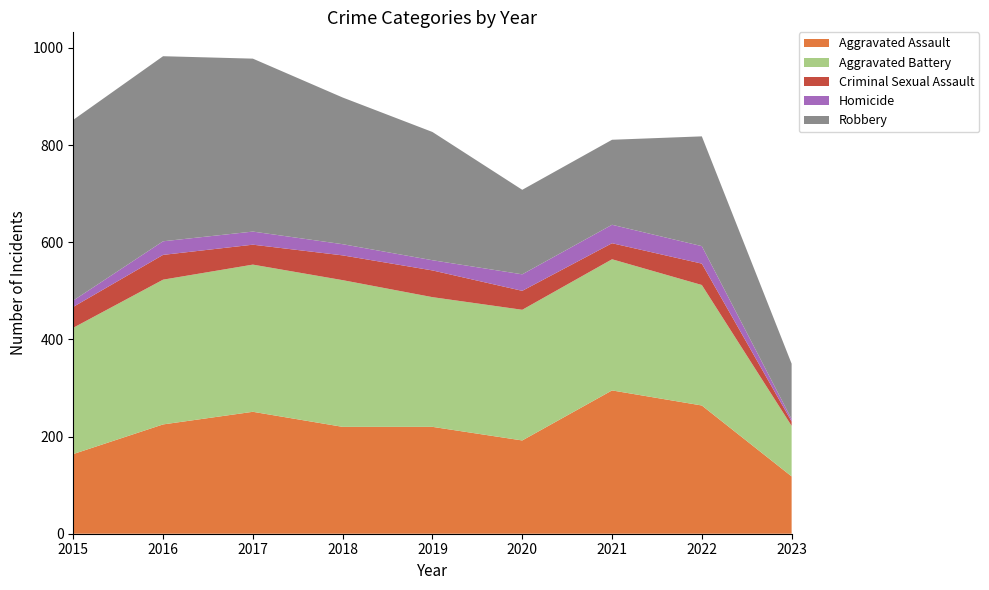

Reading left to right, transcribe all the data shown in this chart.

Aggravated Assault: 164	225	251	220	220	192	295	264	118
Aggravated Battery: 260	298	303	302	267	269	270	248	104
Criminal Sexual Assault: 43	51	41	51	55	39	33	44	9
Homicide: 13	28	27	23	21	34	38	36	5
Robbery: 372	381	356	302	264	174	175	226	114